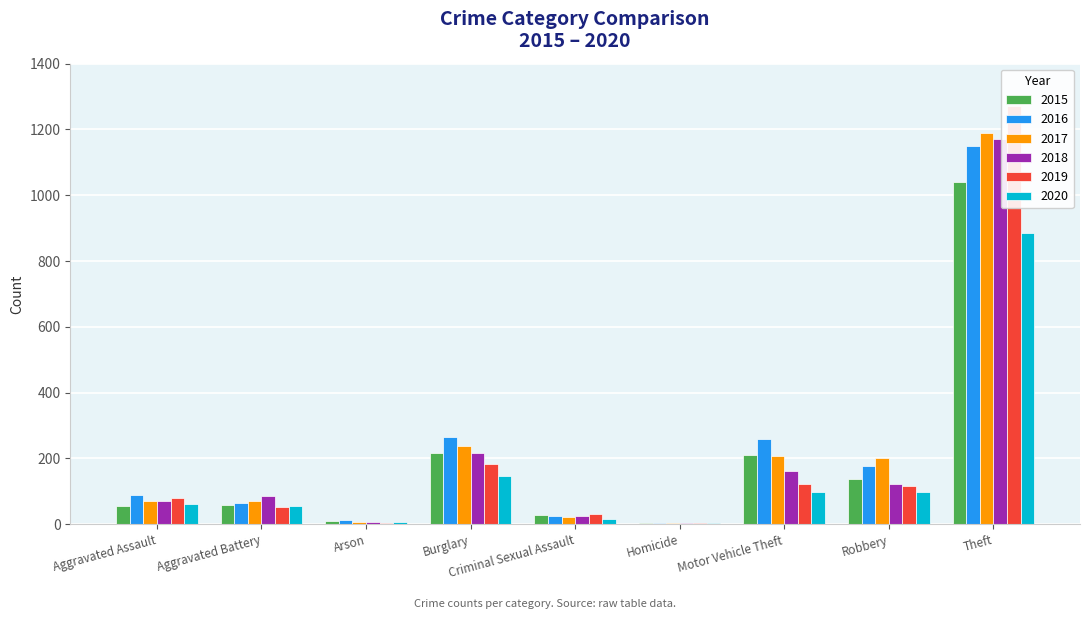

How many bars are there in each group?

6